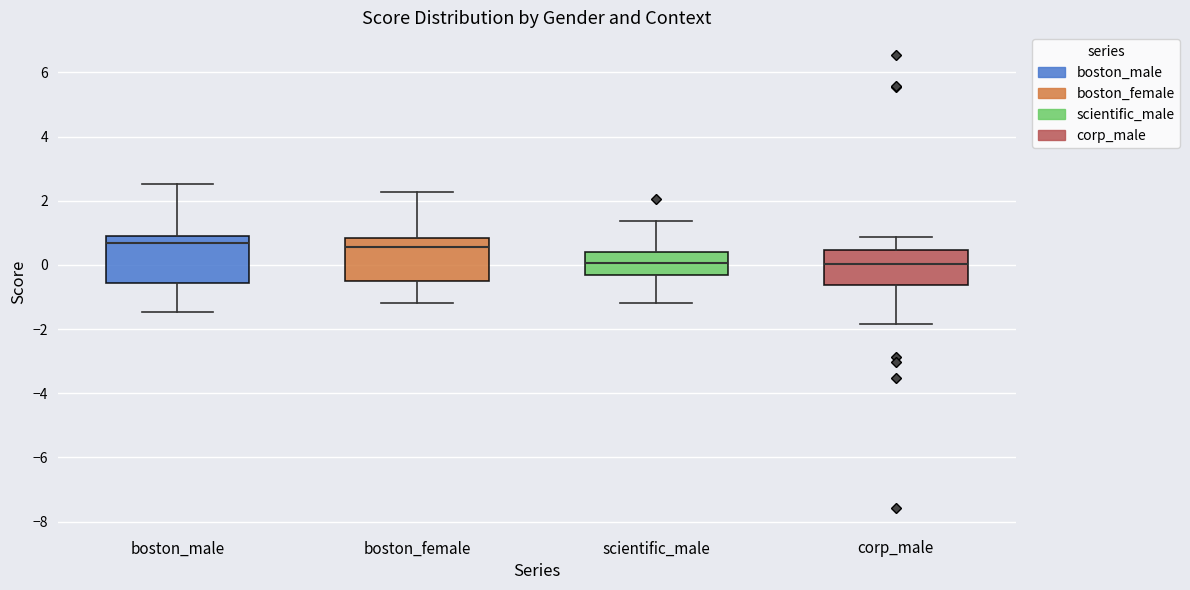

Reading left to right, transcribe this box plot: for each box, give where its median line is, the range the box spans, and where its two whiskers end, as read against the y-axis. The values are not printed on the chart, so give them approximately, as read against the axis.

boston_male: median 0.6, box -0.6 to 0.8, whiskers -1.4 to 2.6
boston_female: median 0.6, box -0.4 to 0.8, whiskers -1.2 to 2.2
scientific_male: median 0.0, box -0.2 to 0.4, whiskers -1.2 to 1.4
corp_male: median 0.0, box -0.6 to 0.4, whiskers -1.8 to 0.8